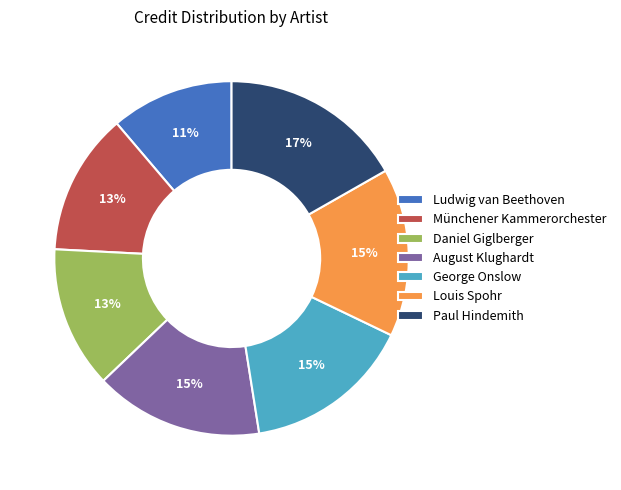

Is it true that August Klughardt is 5% of the pie?

False